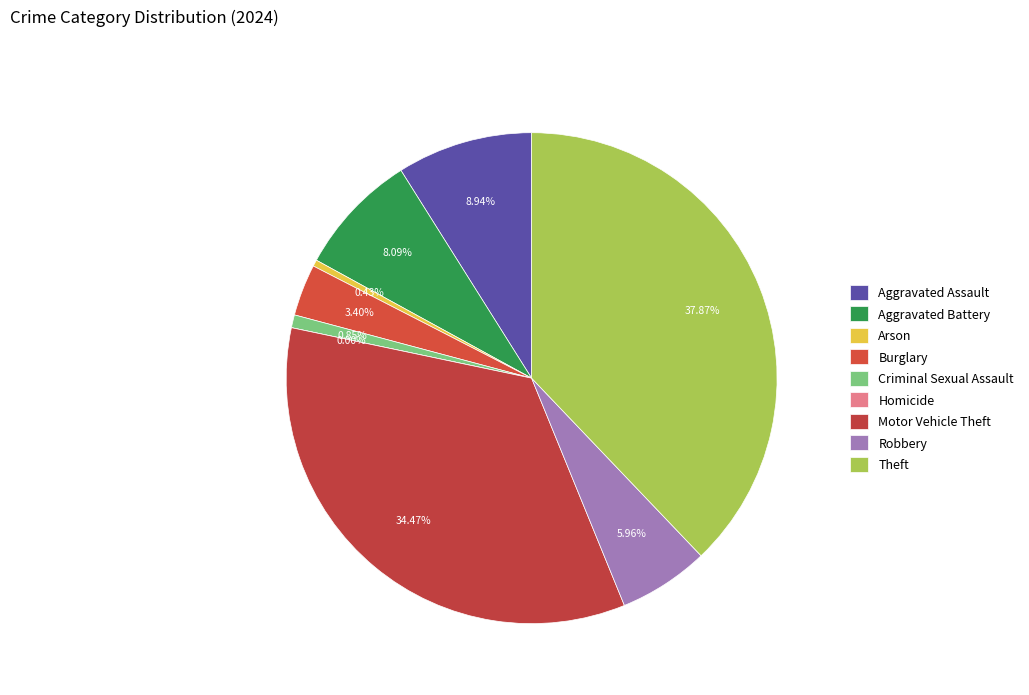

How many slices are in this pie chart?

9